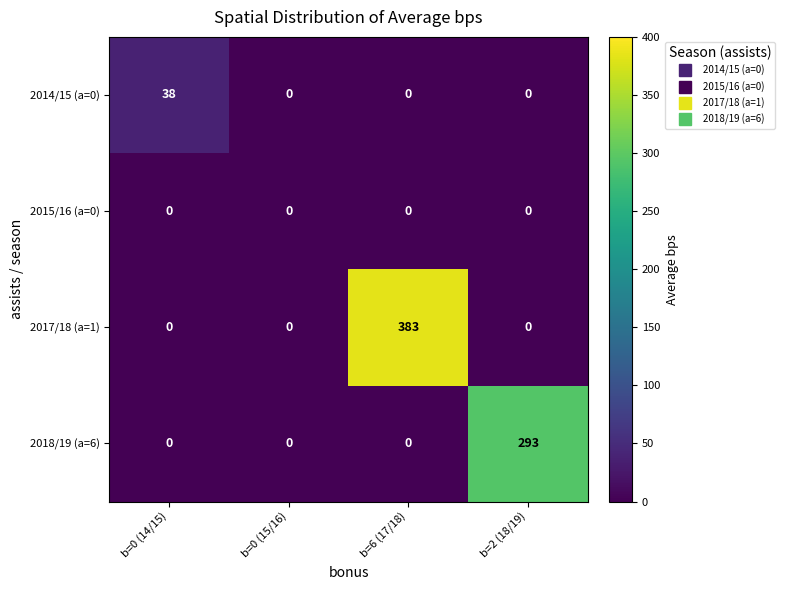

Count the number of data series in this chart.

4